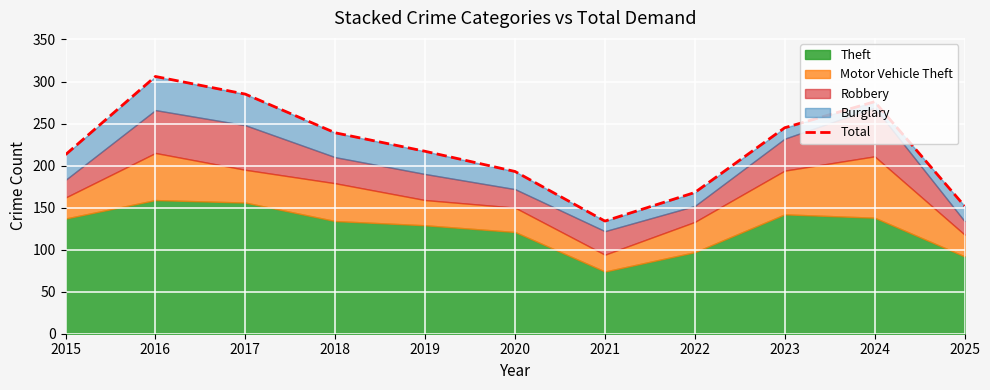

List the labels in order of value, smallest first.

2021, 2025, 2022, 2020, 2015, 2019, 2018, 2023, 2024, 2017, 2016